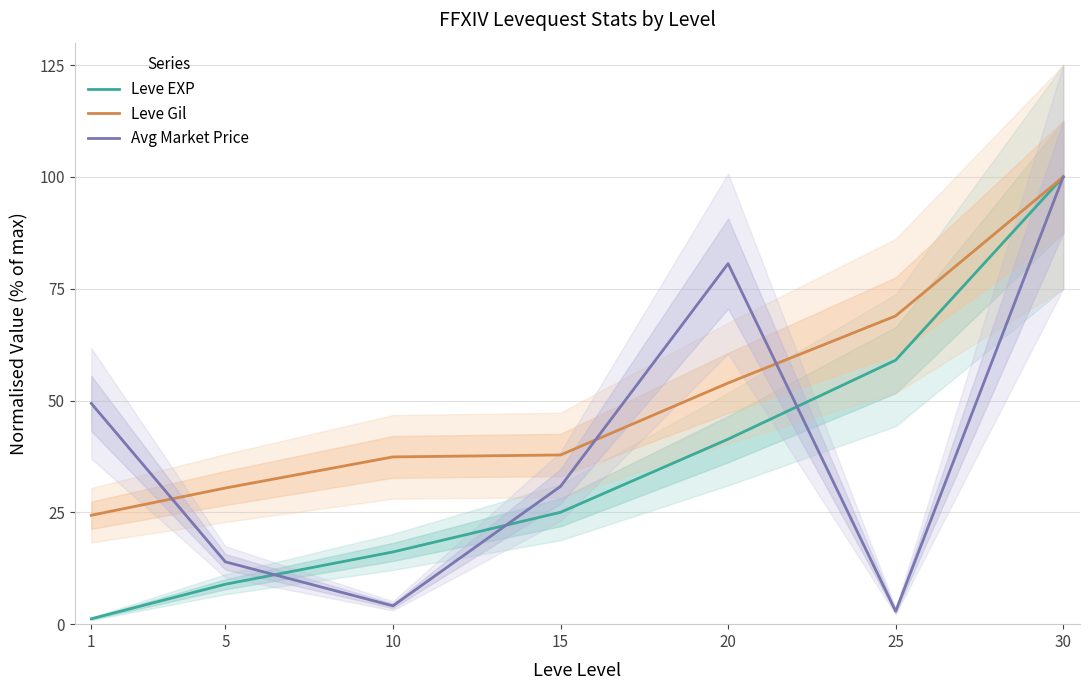

Where does the Leve Gil series first go above 37?

10